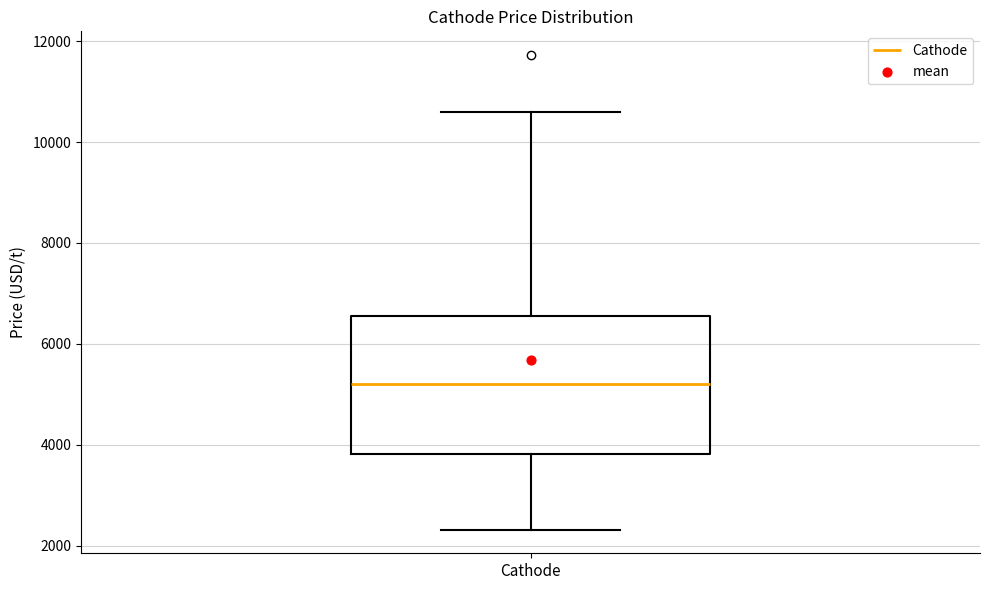

Read this box plot against the y-axis: the position of the median line, the range covered by the box, and the ends of both whiskers. The values are not printed on the chart, so give them approximately, as read against the axis.

median 5200, box 3800 to 6600, whiskers 2400 to 10600